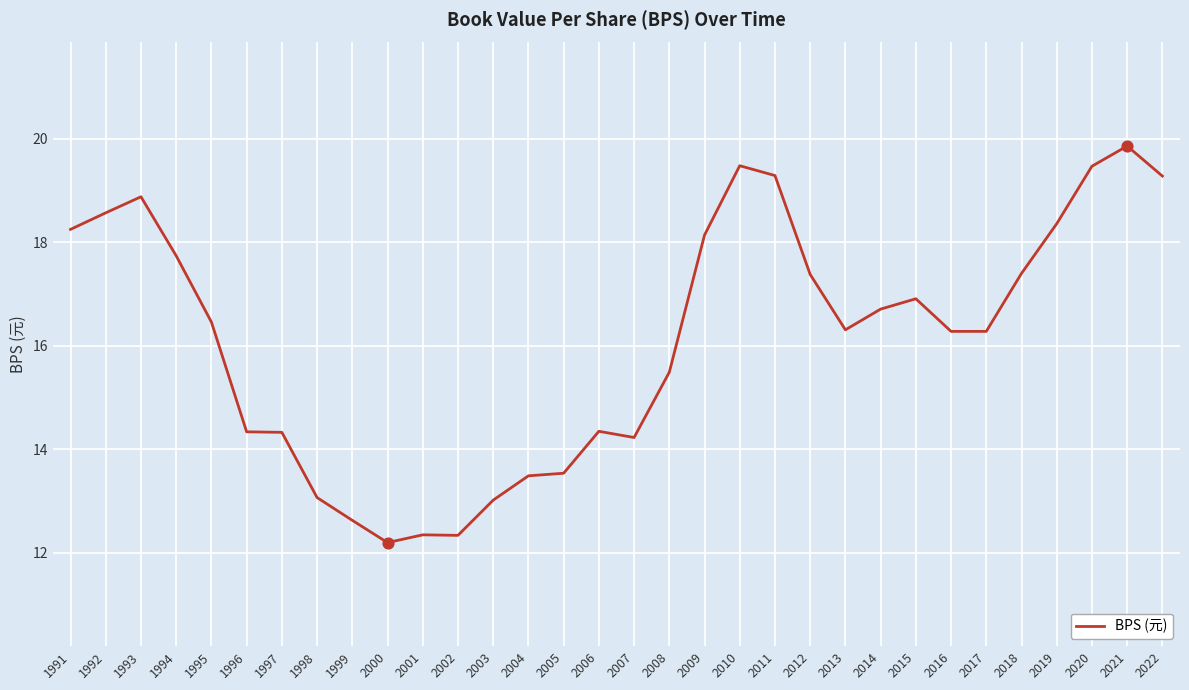

Which has a higher value, 2017 or 1996?

2017